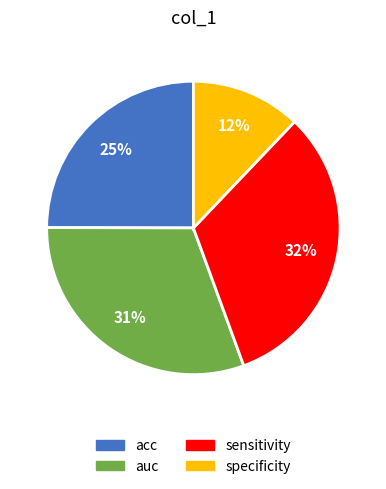

How many slices are in this pie chart?

4